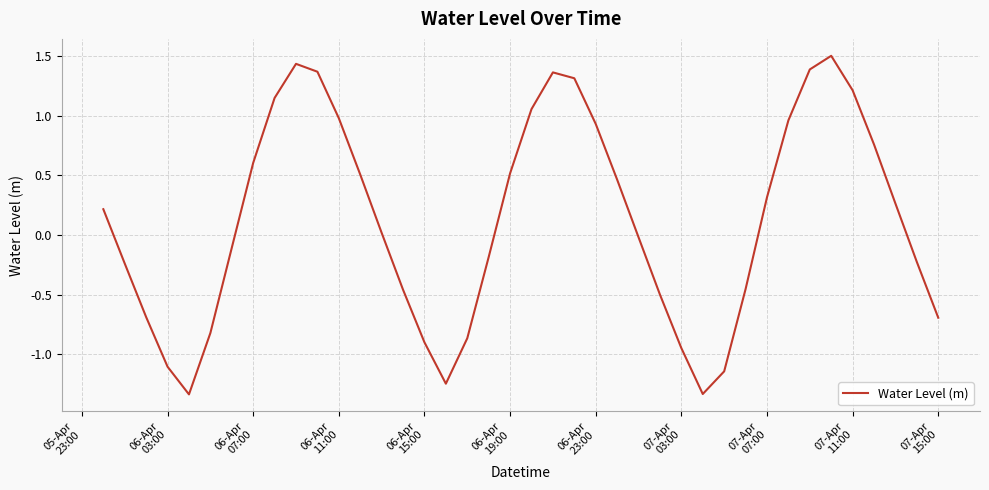

What is the difference between the maximum and minimum values?

2.8